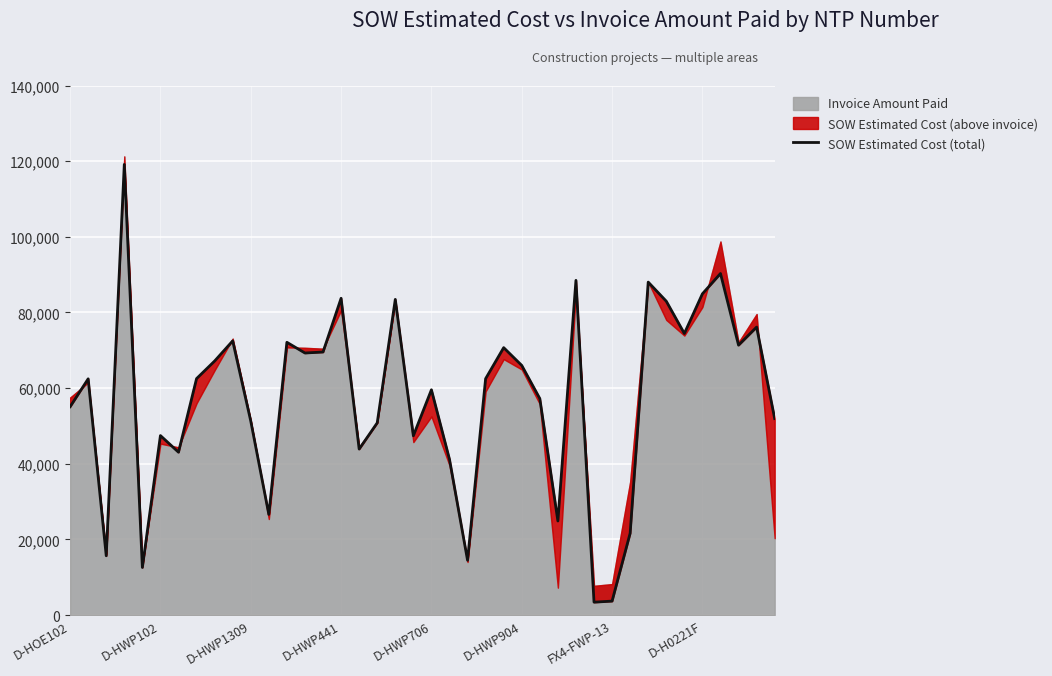

How many lines are shown in the chart?

1